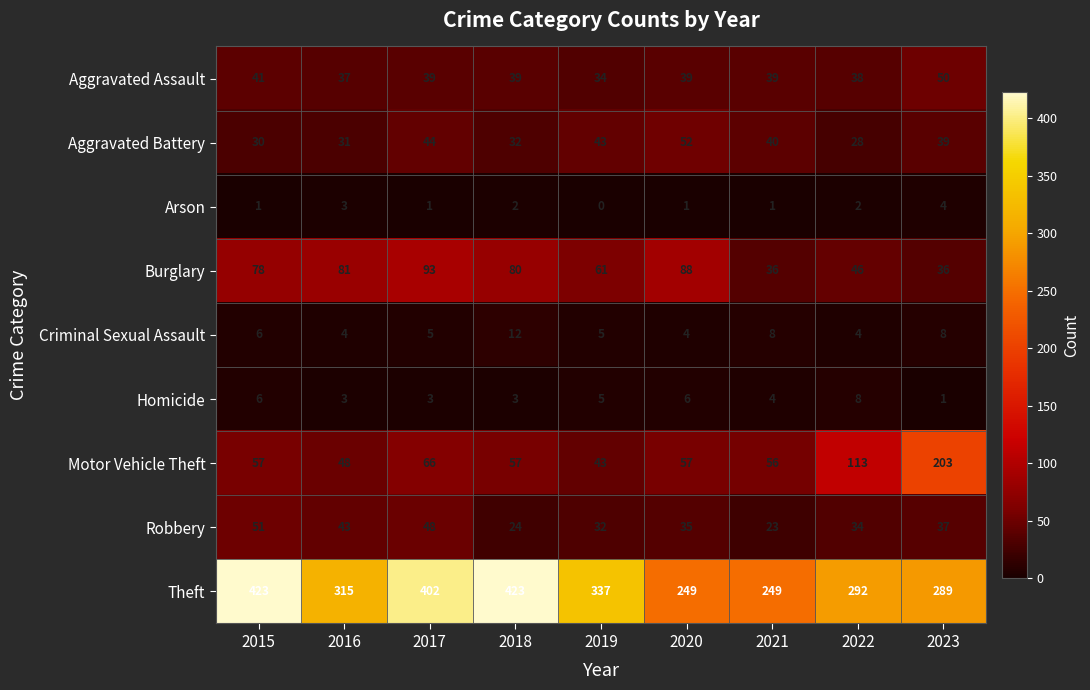

Count the number of categories in the chart.

9